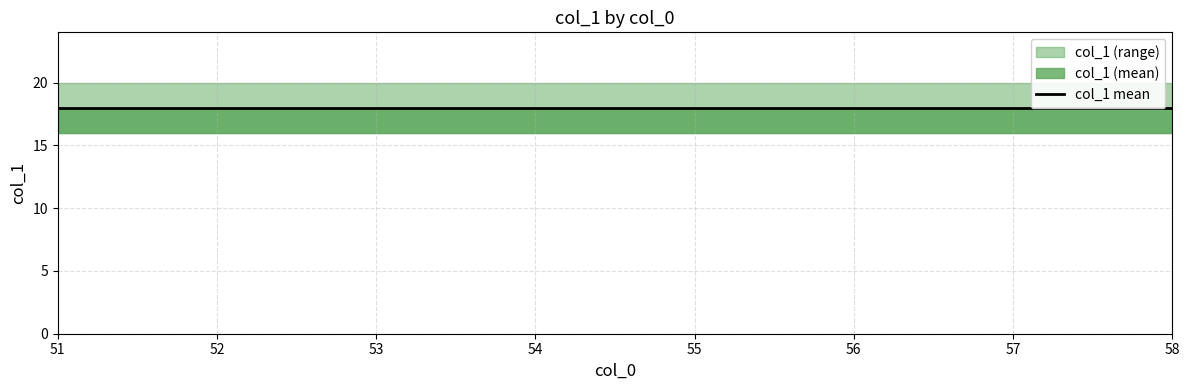

Does the chart have visible grid lines?

Yes